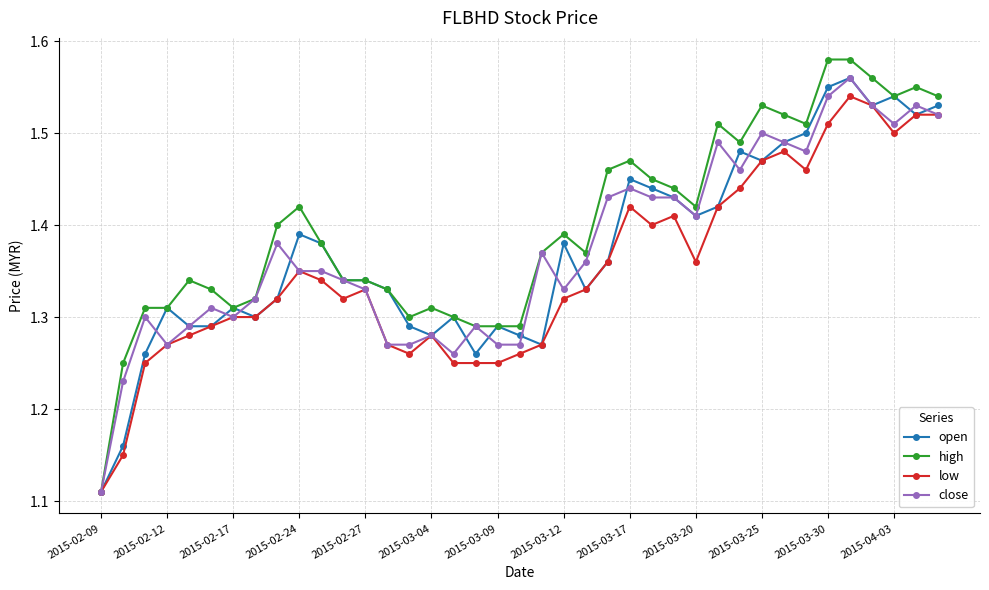

How many close values are between 1 and 2?

39